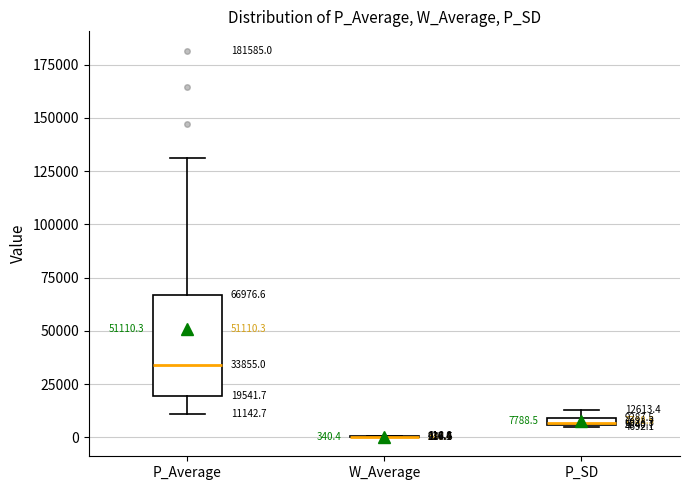

Comparing the boxes themselves (not the whiskers), which one is the tallest?

P_Average